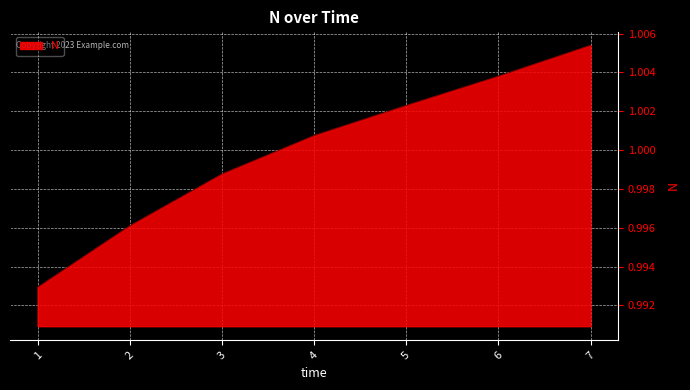

Rank the categories by value from highest to lowest.

7, 6, 5, 4, 3, 2, 1